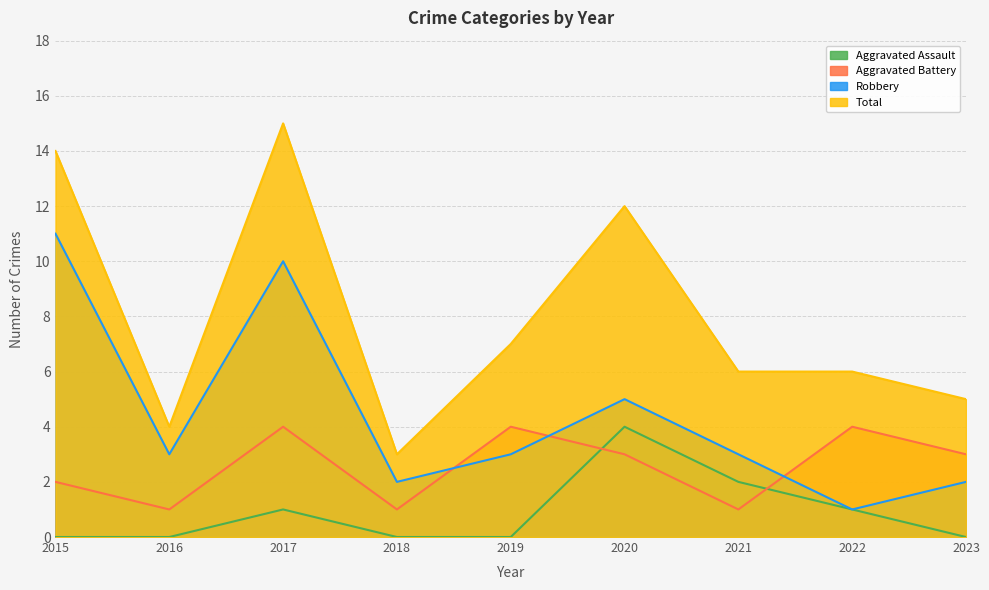

What is the difference between the highest and lowest values at 2020?

9